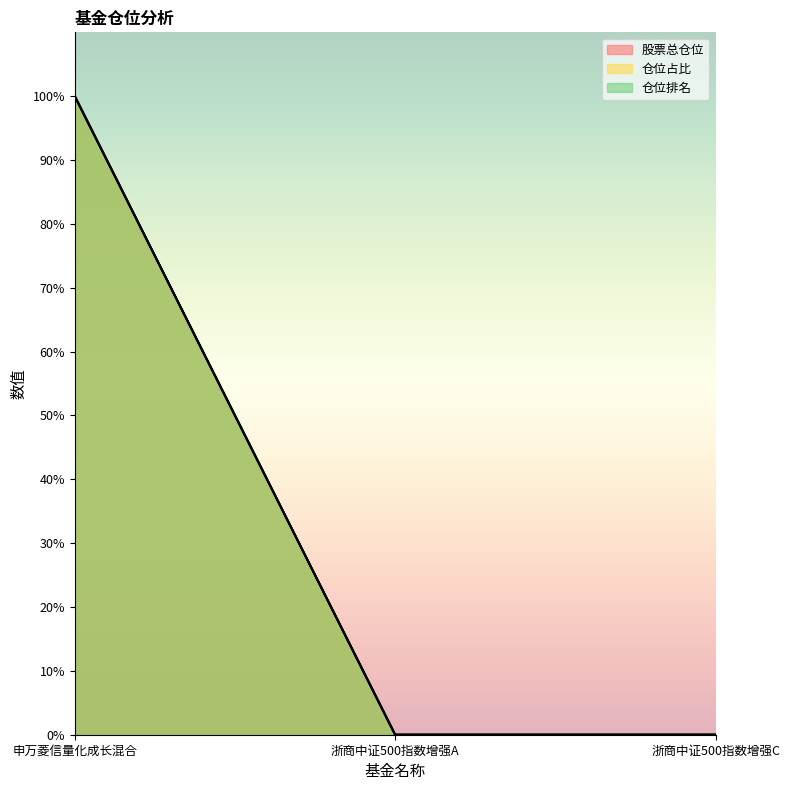

What is the label of the 3rd point from the right?

申万菱信量化成长混合